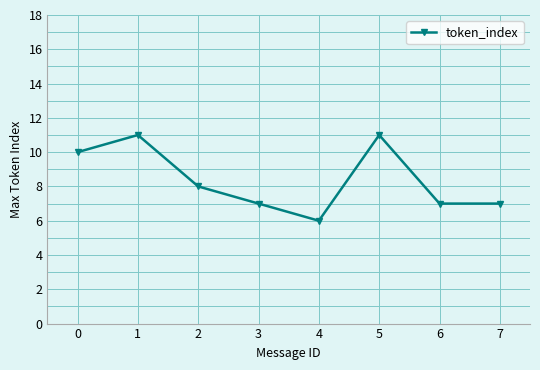

The chart shows a value of 3 at 6. True or false?

False